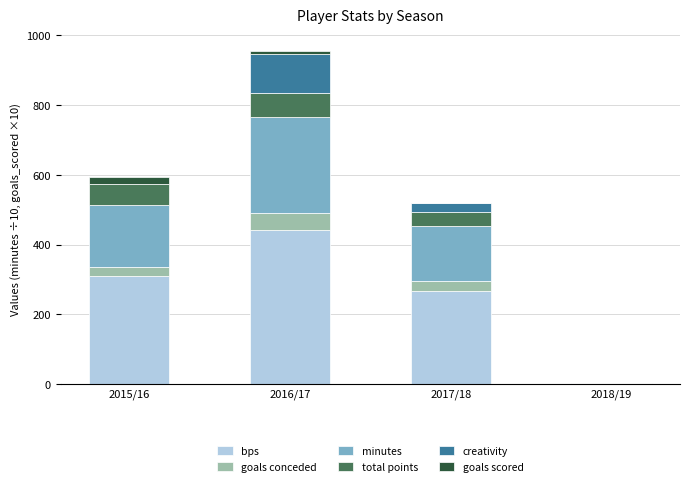

Where is bps nearest to the value 221?

2017/18